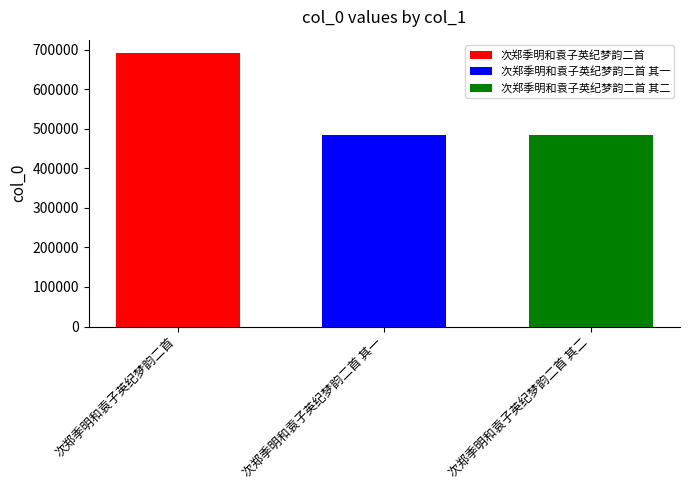

What is the minimum value for 次郑季明和袁子英纪梦韵二首 其一?

482936